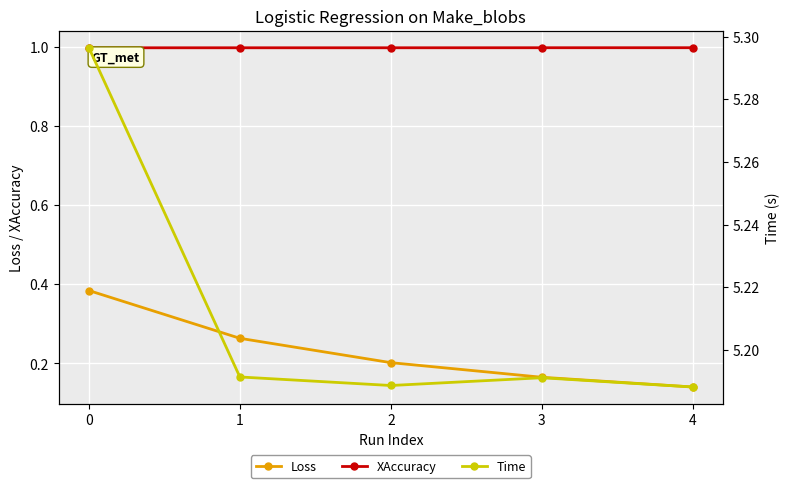

What is the value of the XAccuracy point at the 1st from the left?

1.0